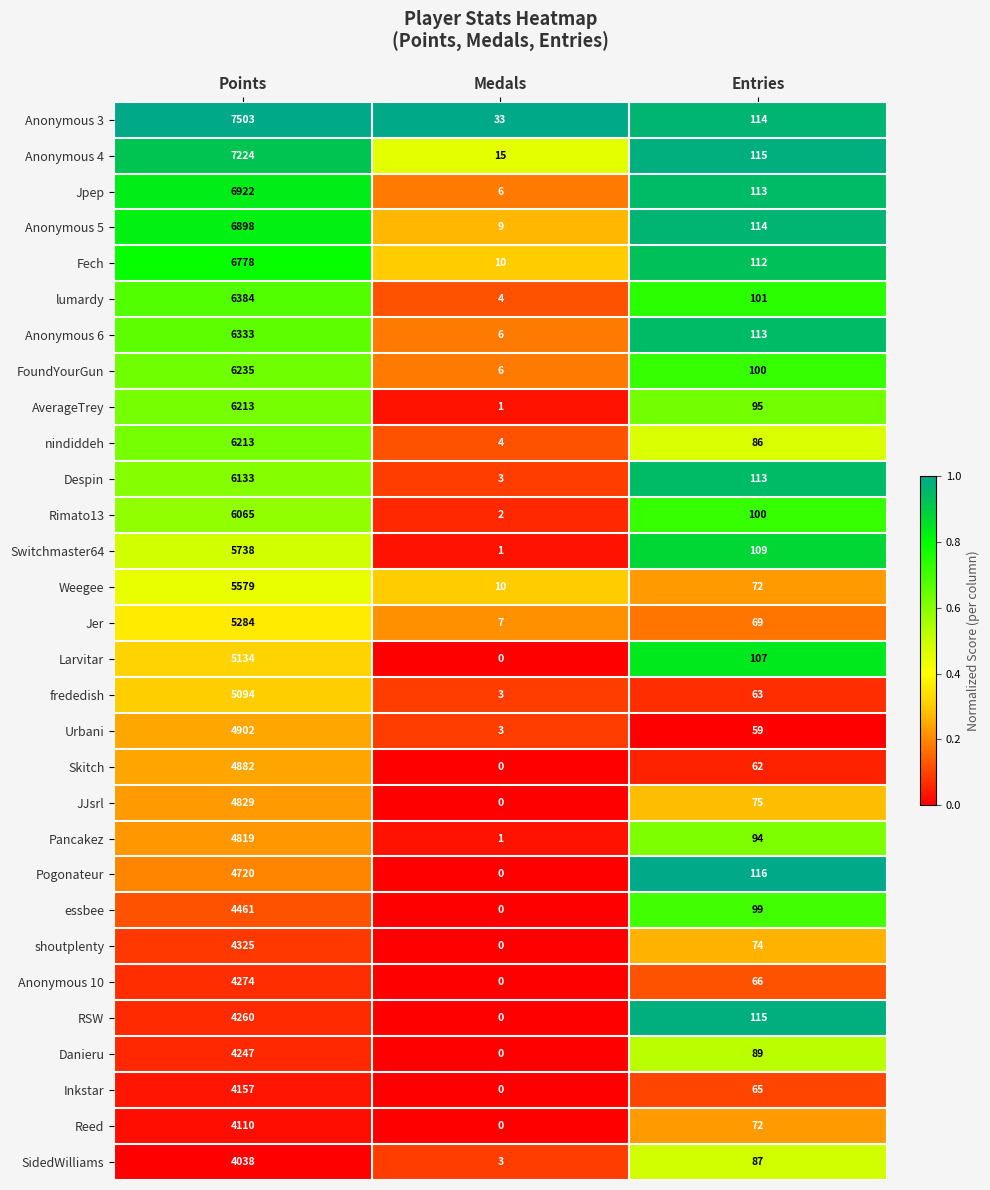

True or false: Anonymous 3 has a value of 44 at Medals.

False